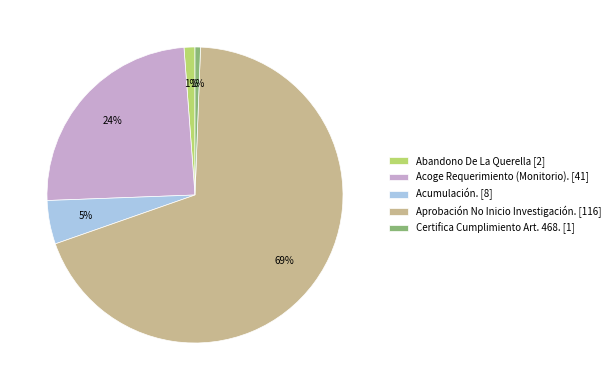

Do Aprobación No Inicio Investigación. [116] and Abandono De La Querella [2] together represent more than half of the pie?

Yes